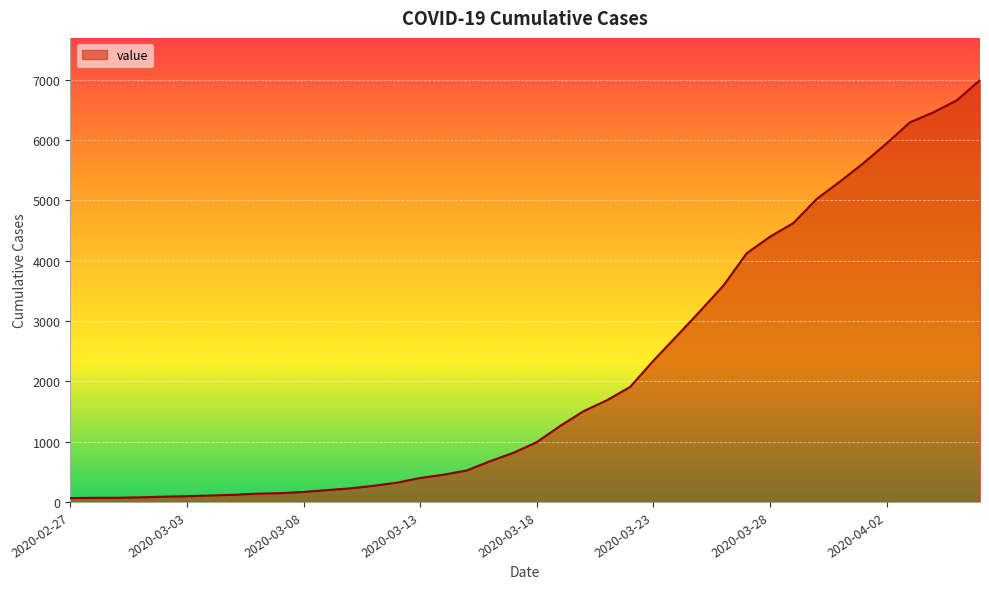

What is the difference between the maximum and minimum values?

6930